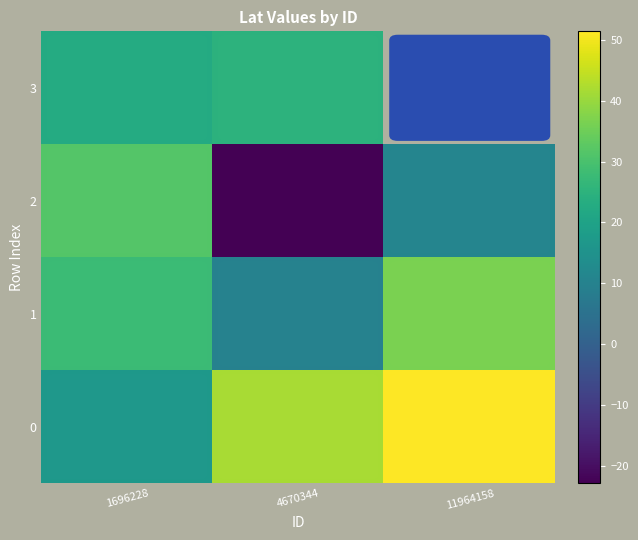

Rank the series at 4670344 from lowest to highest value.

2, 1, 3, 0